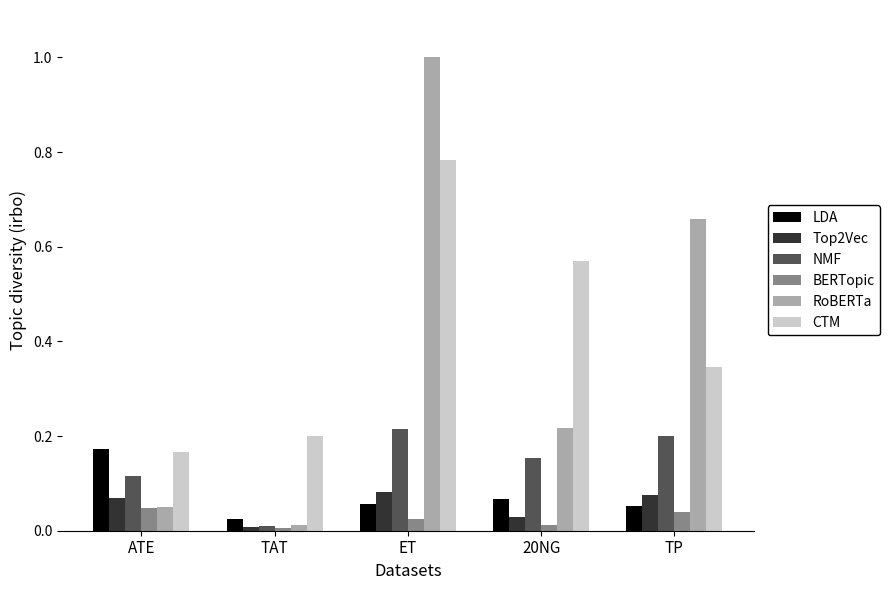

What position from the left is TAT?

2